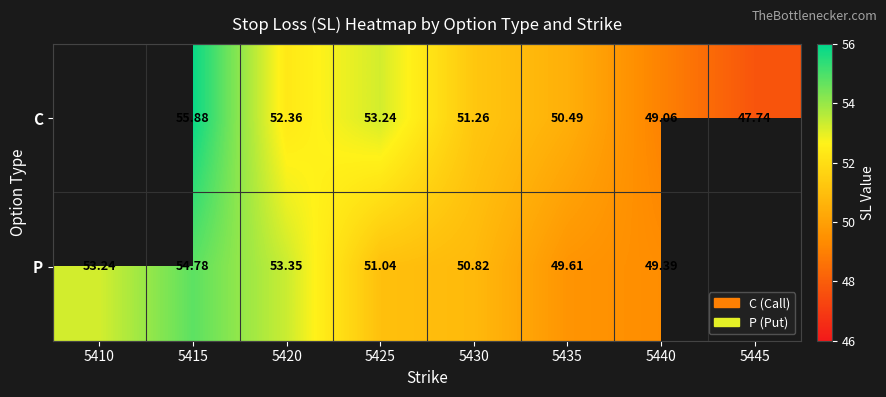

Which has a higher value, 5410 or 5445?

5445